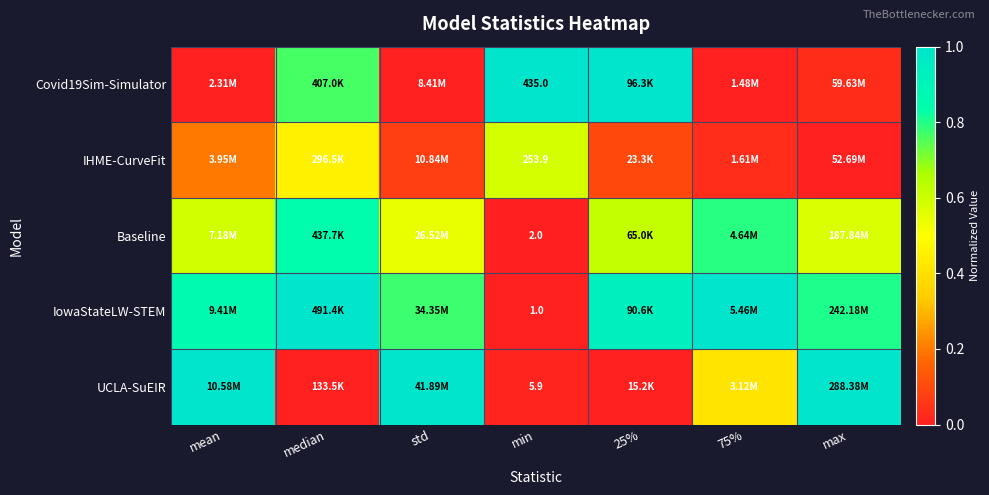

Rank the series at min from lowest to highest value.

IowaStateLW-STEM, Baseline, UCLA-SuEIR, IHME-CurveFit, Covid19Sim-Simulator